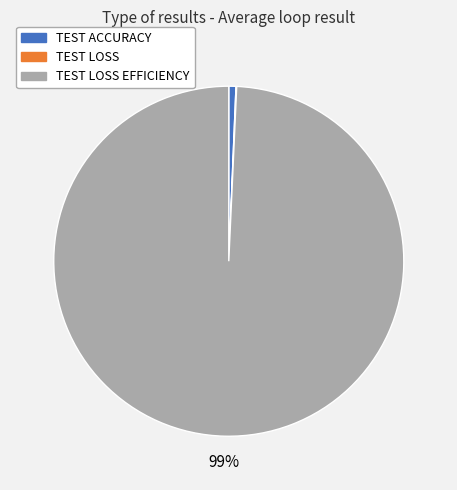

To the nearest percent, what percentage of the pie is TEST ACCURACY?

1%